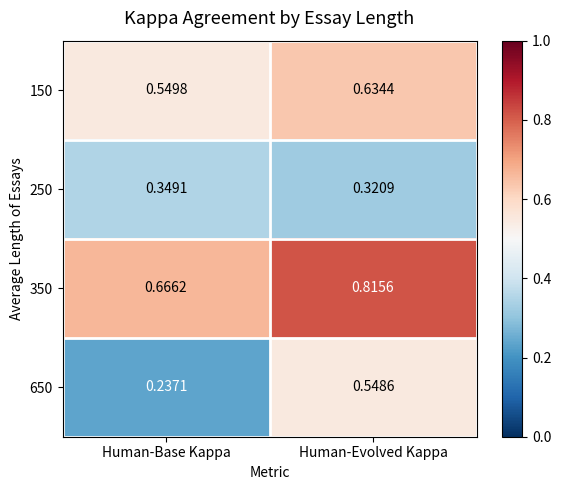

At which label does 250 reach its minimum?

Human-Evolved Kappa